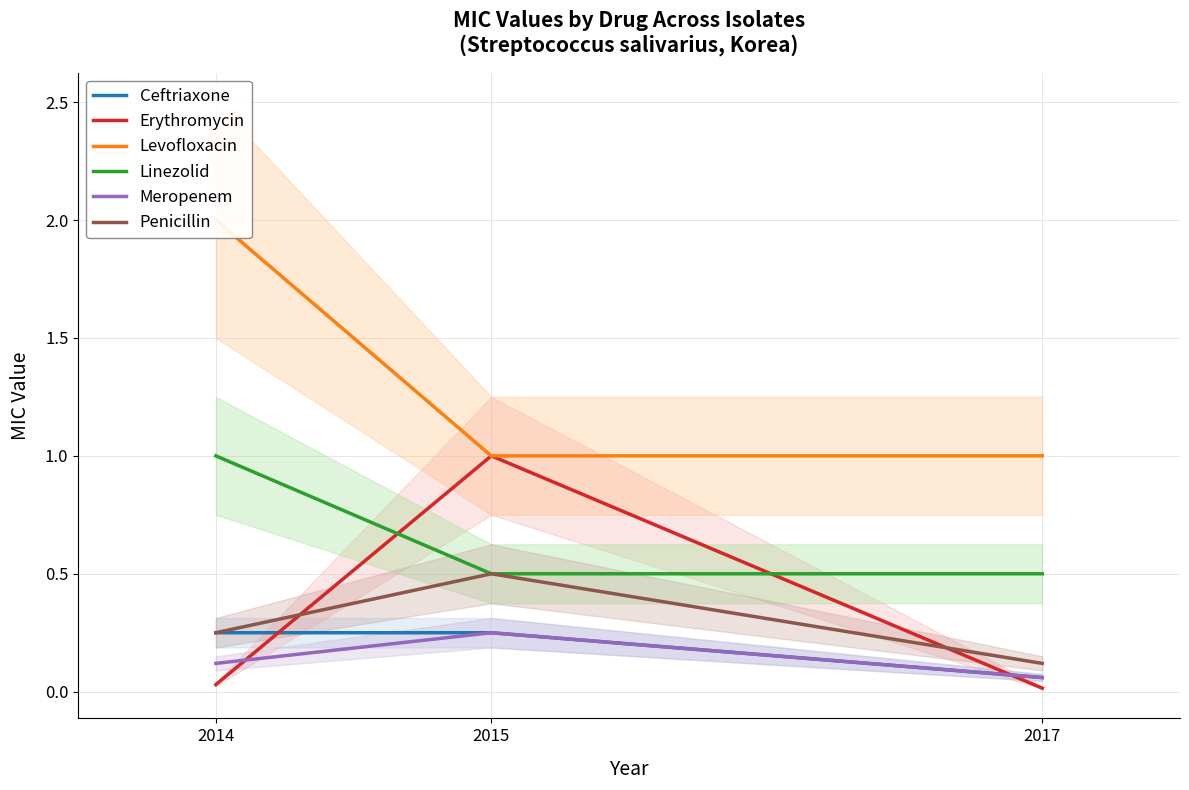

Rank the categories by Meropenem value from highest to lowest.

2015, 2014, 2017